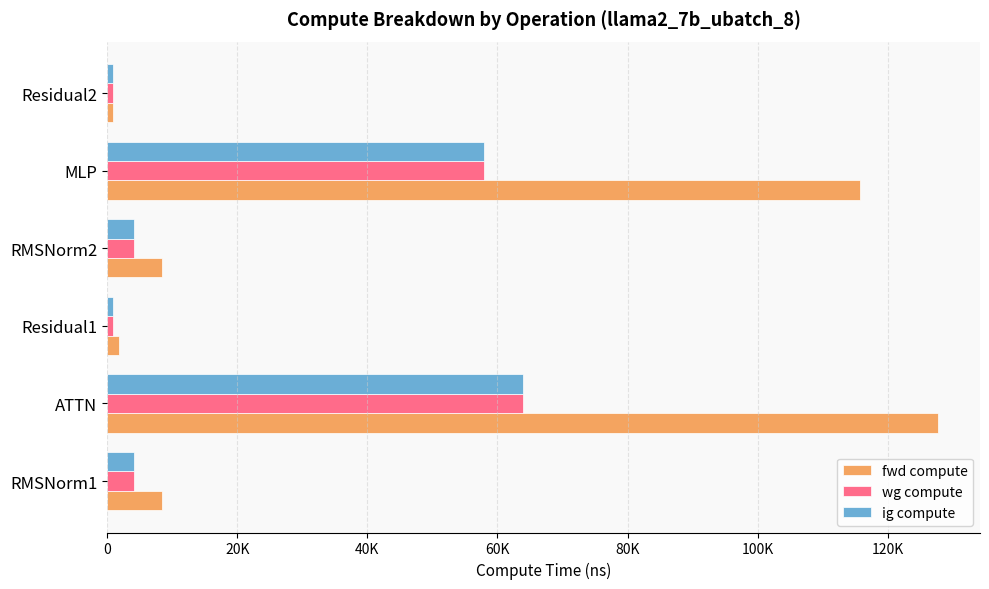

What are all the series names shown in the legend?

fwd compute, wg compute, ig compute